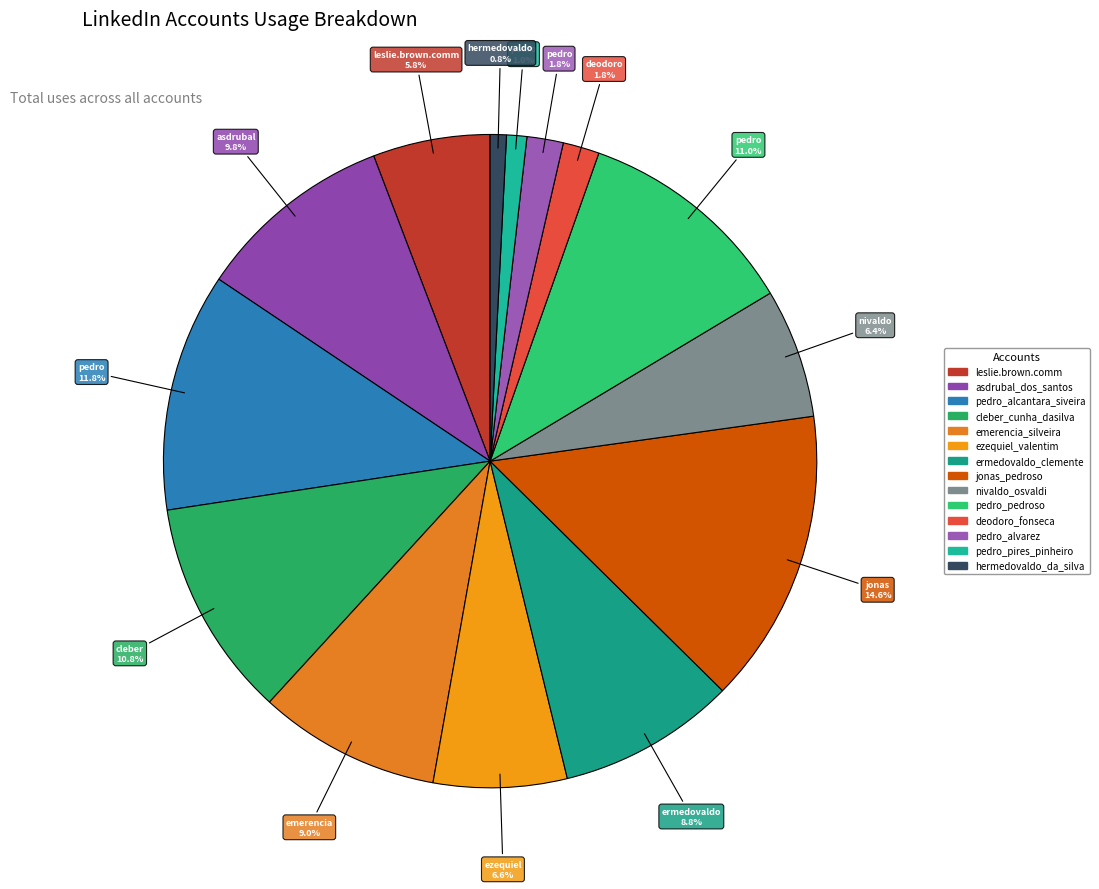

To the nearest percent, what percentage of the pie is ermedovaldo_clemente?

9%